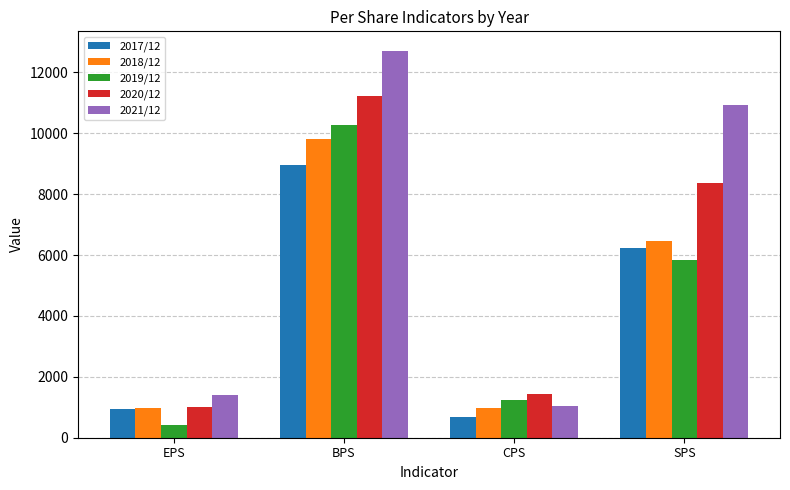

At which category does the chart reach its minimum across all series?

EPS